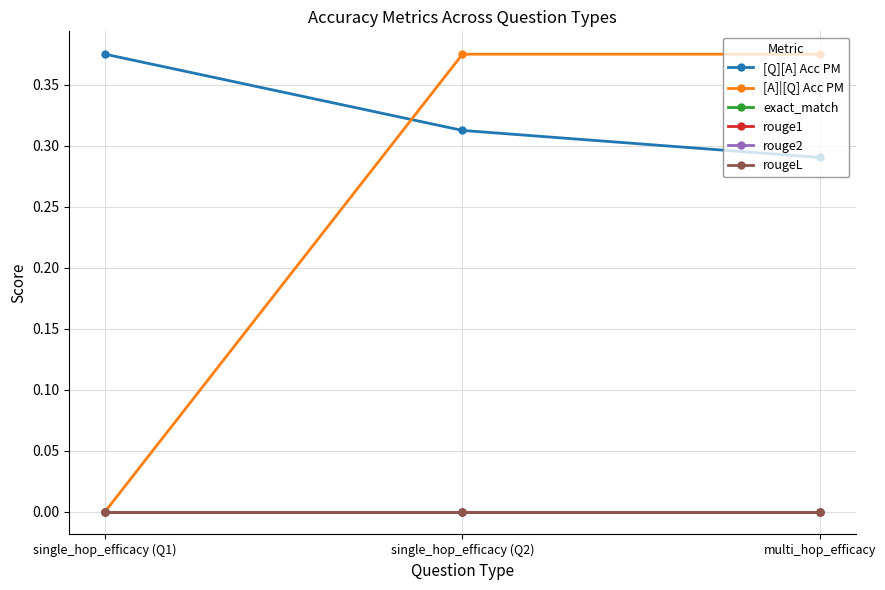

Count the [Q][A] Acc PM values in the range 0 to 1.

3